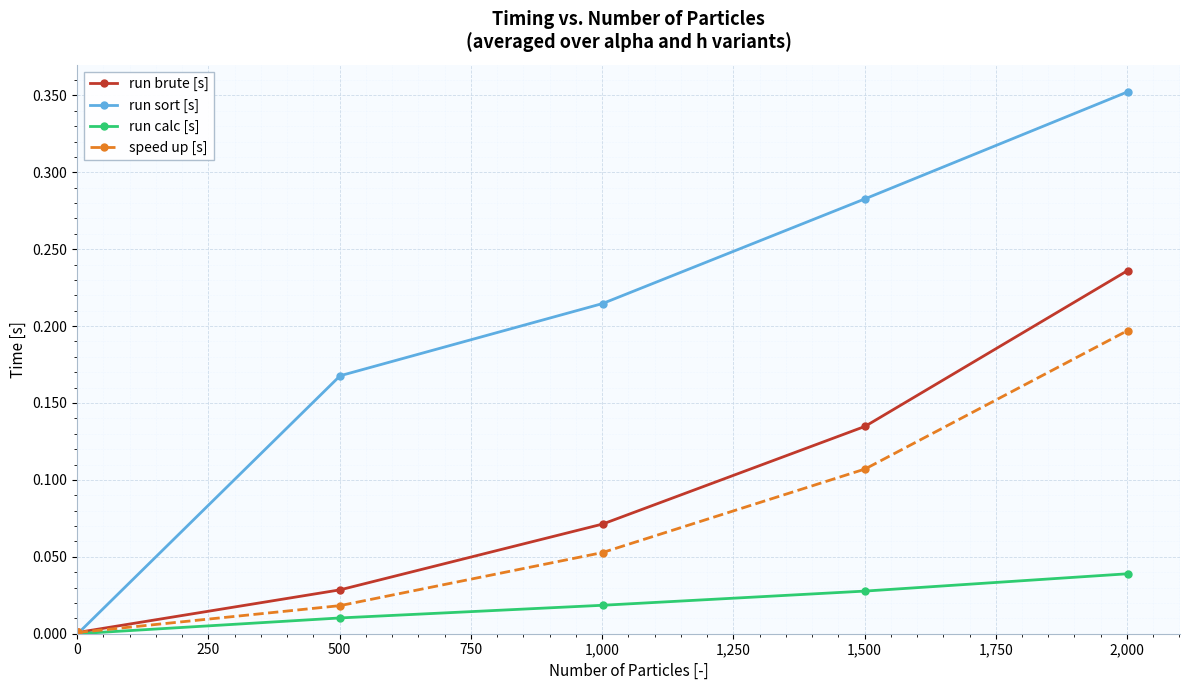

True or false: run brute [s] has more than 2 points higher than both neighbors.

False